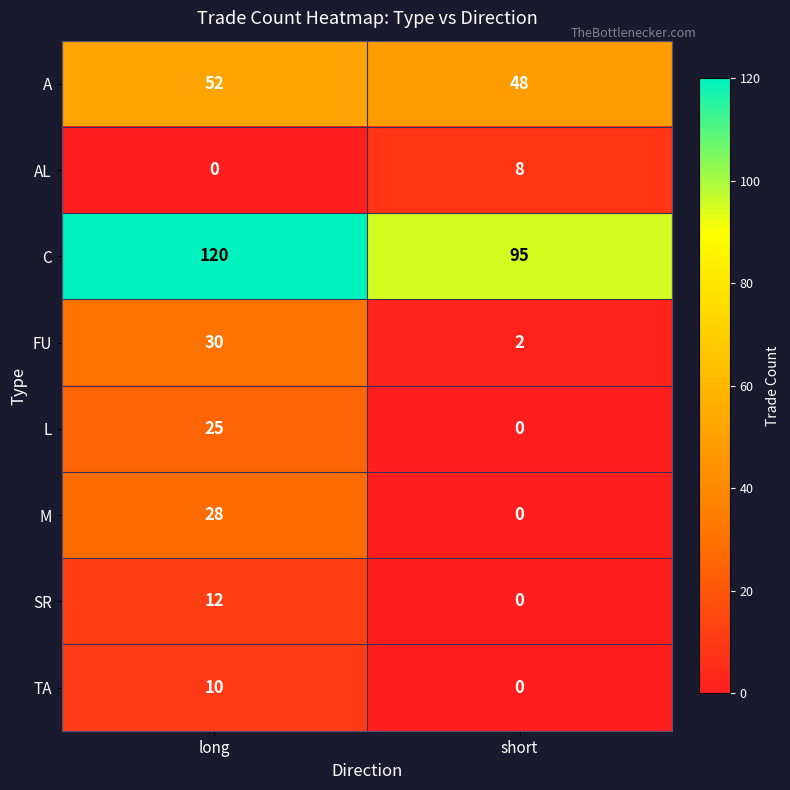

Reading left to right, extract all data points from this chart.

A: long=52	short=48
AL: long=0	short=8
C: long=120	short=95
FU: long=30	short=2
L: long=25	short=0
M: long=28	short=0
SR: long=12	short=0
TA: long=10	short=0